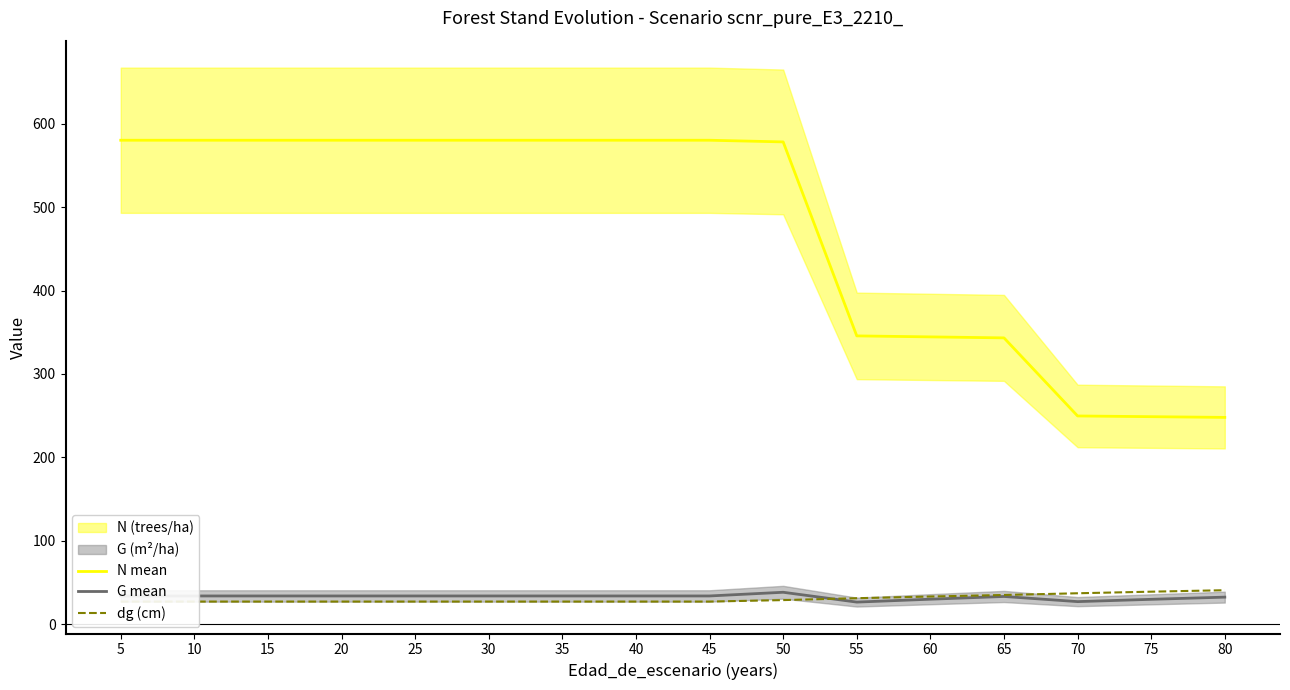

At which category is the sum across all series the highest?

50